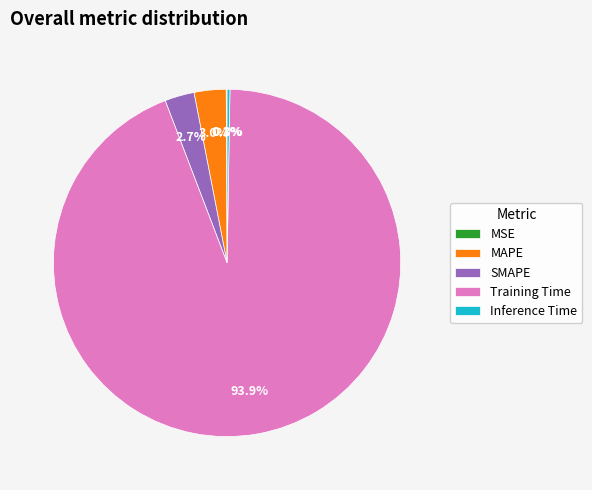

To the nearest percent, what portion does MAPE represent?

3%